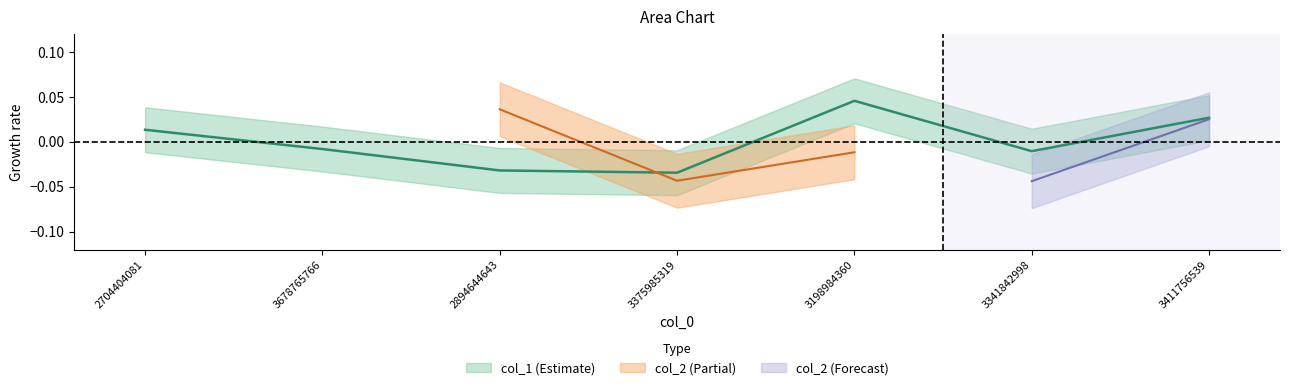

Where is the first local maximum?

3198984360